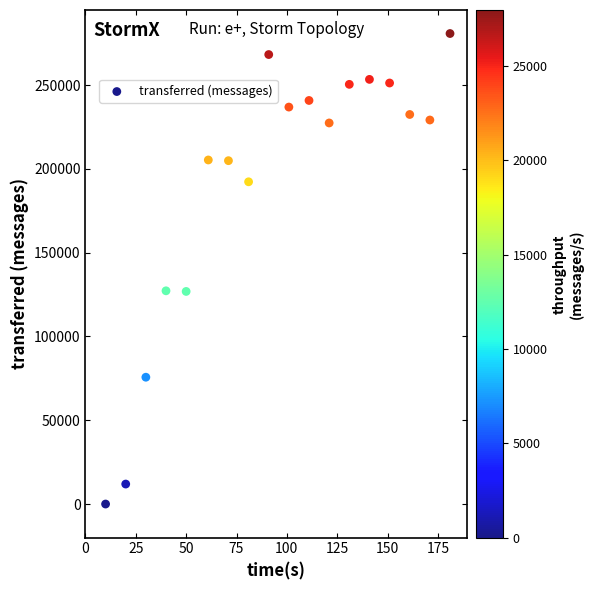

What is the range of X values (max minus min)?

171